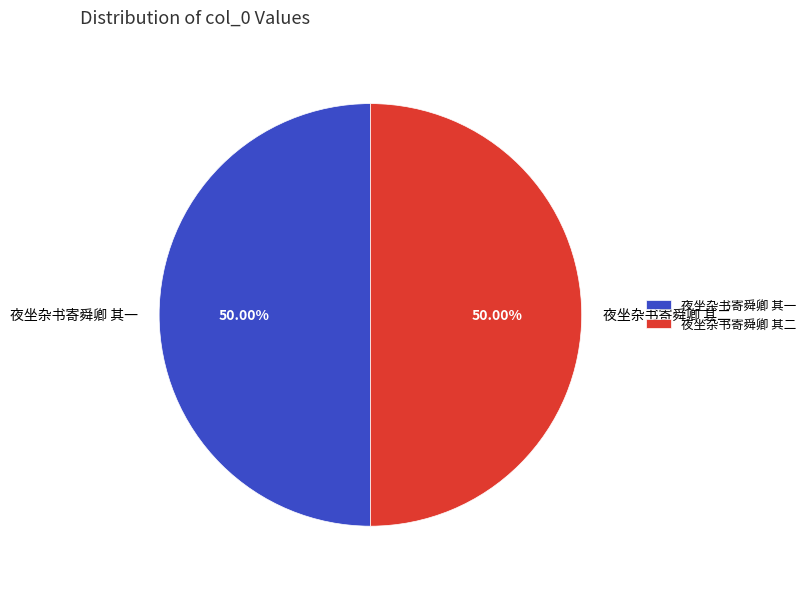

To the nearest percent, what percentage of the pie is 夜坐杂书寄舜卿 其一?

50%